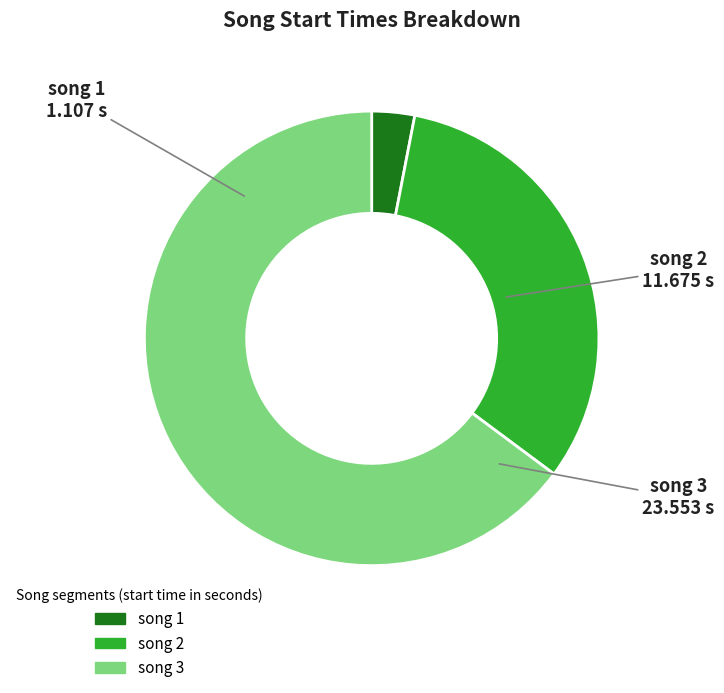

True or false: song 3 accounts for 65% of the total.

True